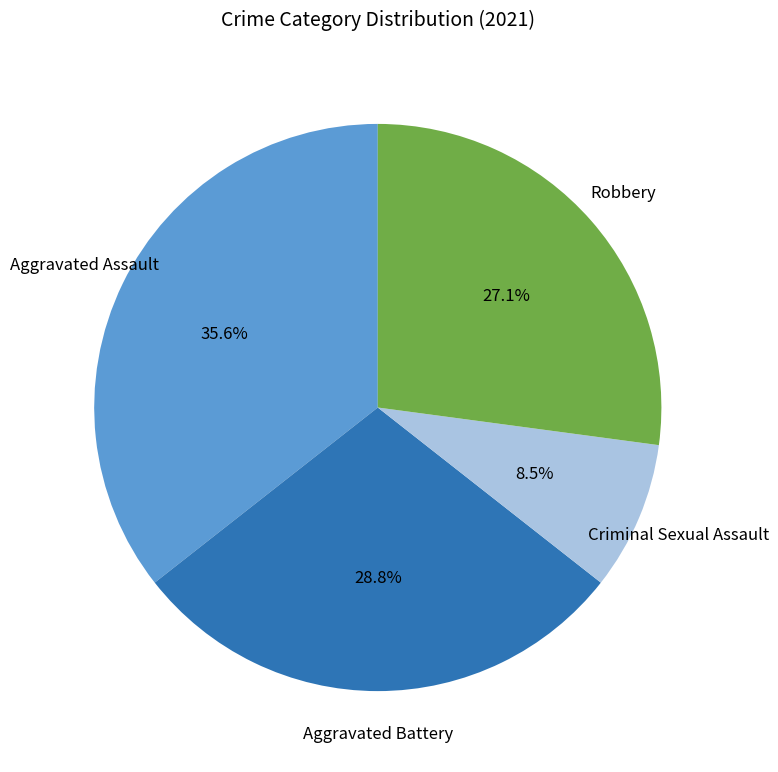

Is there a majority slice in this chart?

No